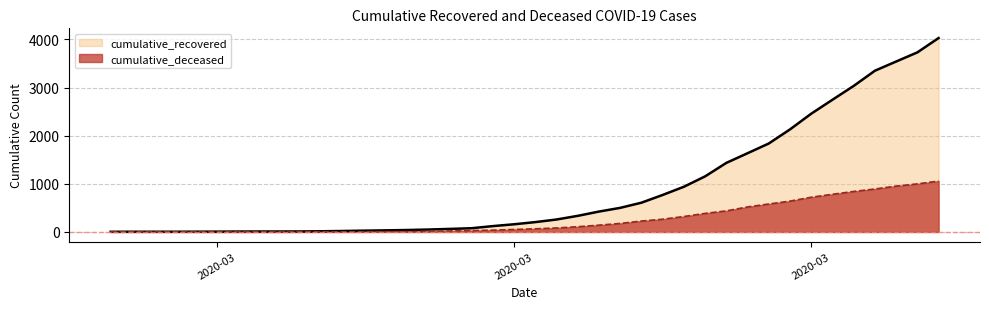

At which label does cumulative_deceased first exceed 65?

2020-03-19